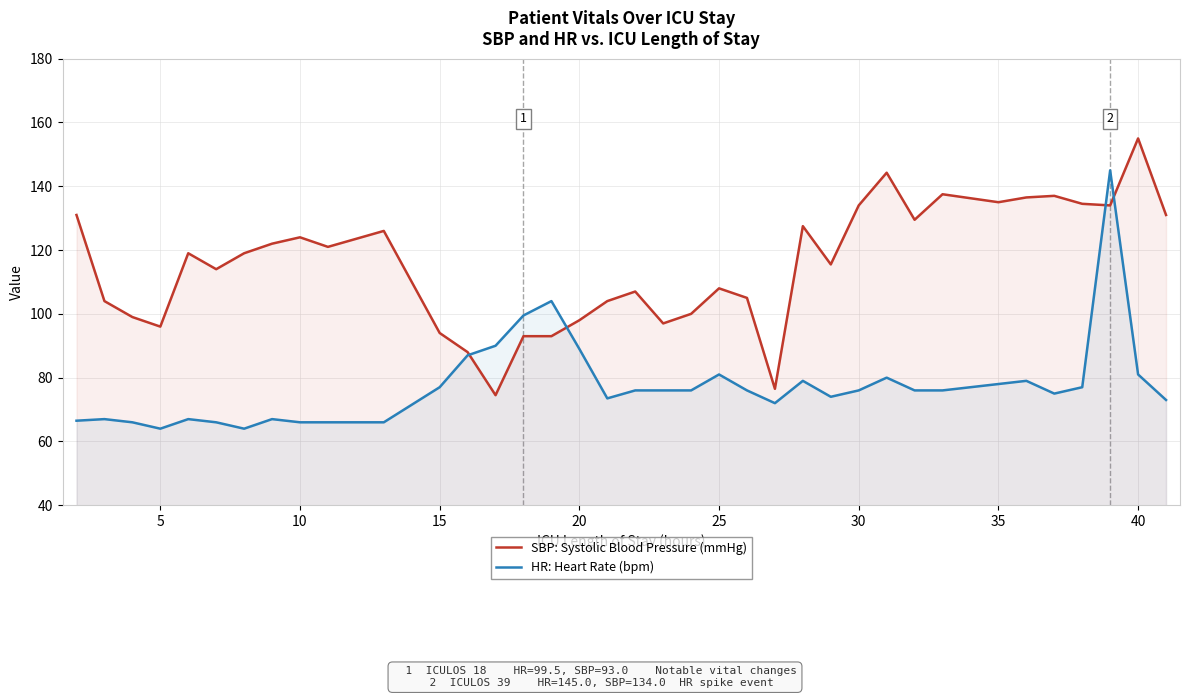

What is the minimum value shown in the chart?

64.0